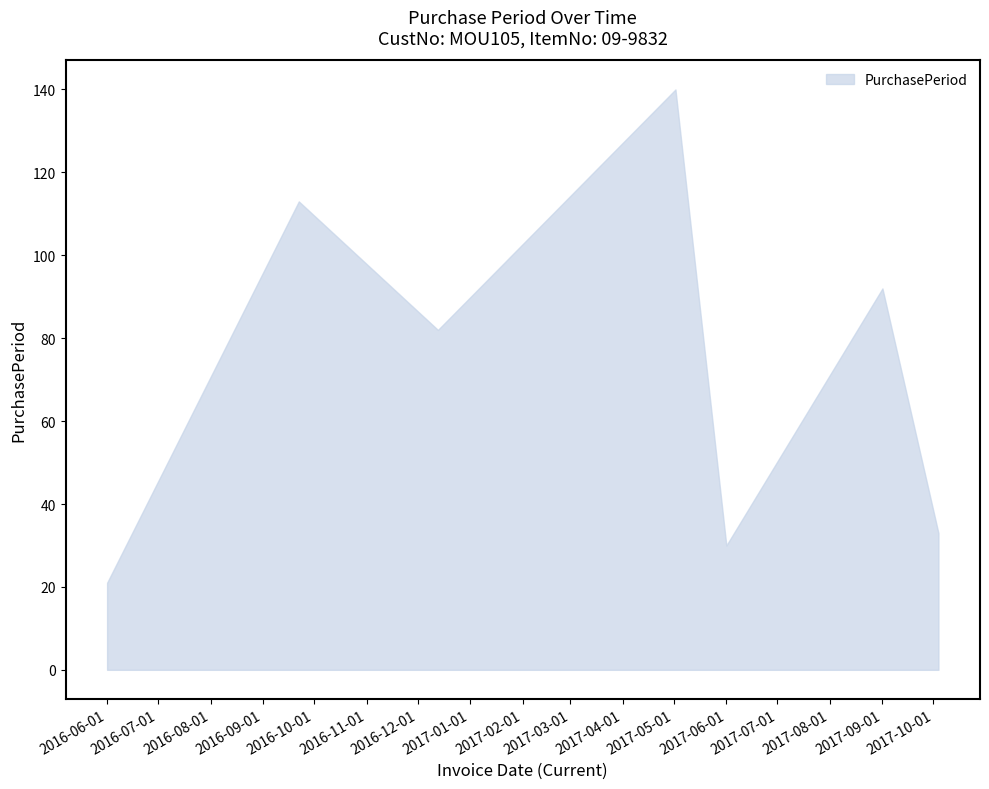

True or false: the data has more than 2 interior local peaks.

True